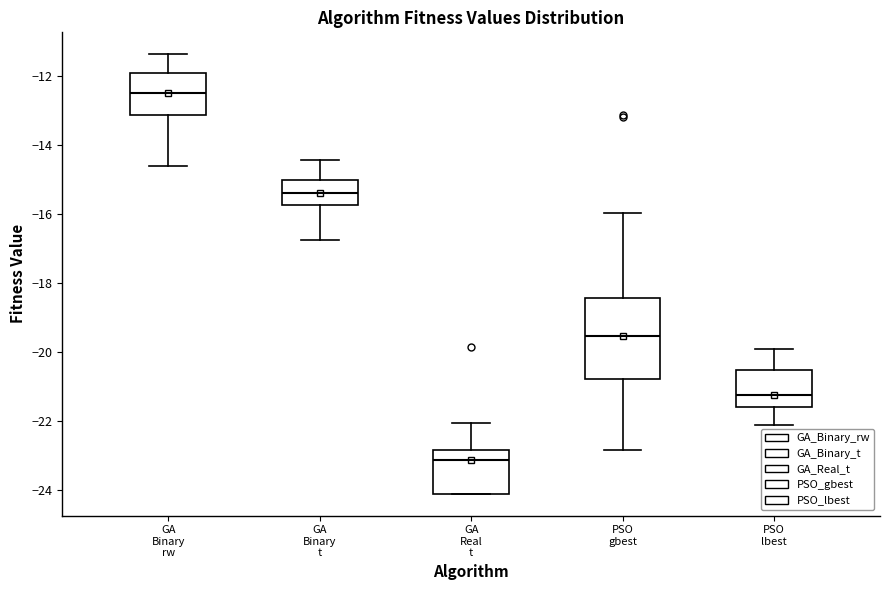

Reading left to right, read every box against the y-axis: the position of its median line, the range the box covers, and the ends of its whiskers. The values are not printed on the chart, so give them approximately, as read against the axis.

GA Binary rw: median -12.4, box -13.2 to -12.0, whiskers -14.6 to -11.4
GA Binary t: median -15.4, box -15.8 to -15.0, whiskers -16.8 to -14.4
GA Real t: median -23.2, box -24.2 to -22.8, whiskers -24.2 to -22.0
PSO gbest: median -19.6, box -20.8 to -18.4, whiskers -22.8 to -16.0
PSO lbest: median -21.2, box -21.6 to -20.6, whiskers -22.2 to -20.0